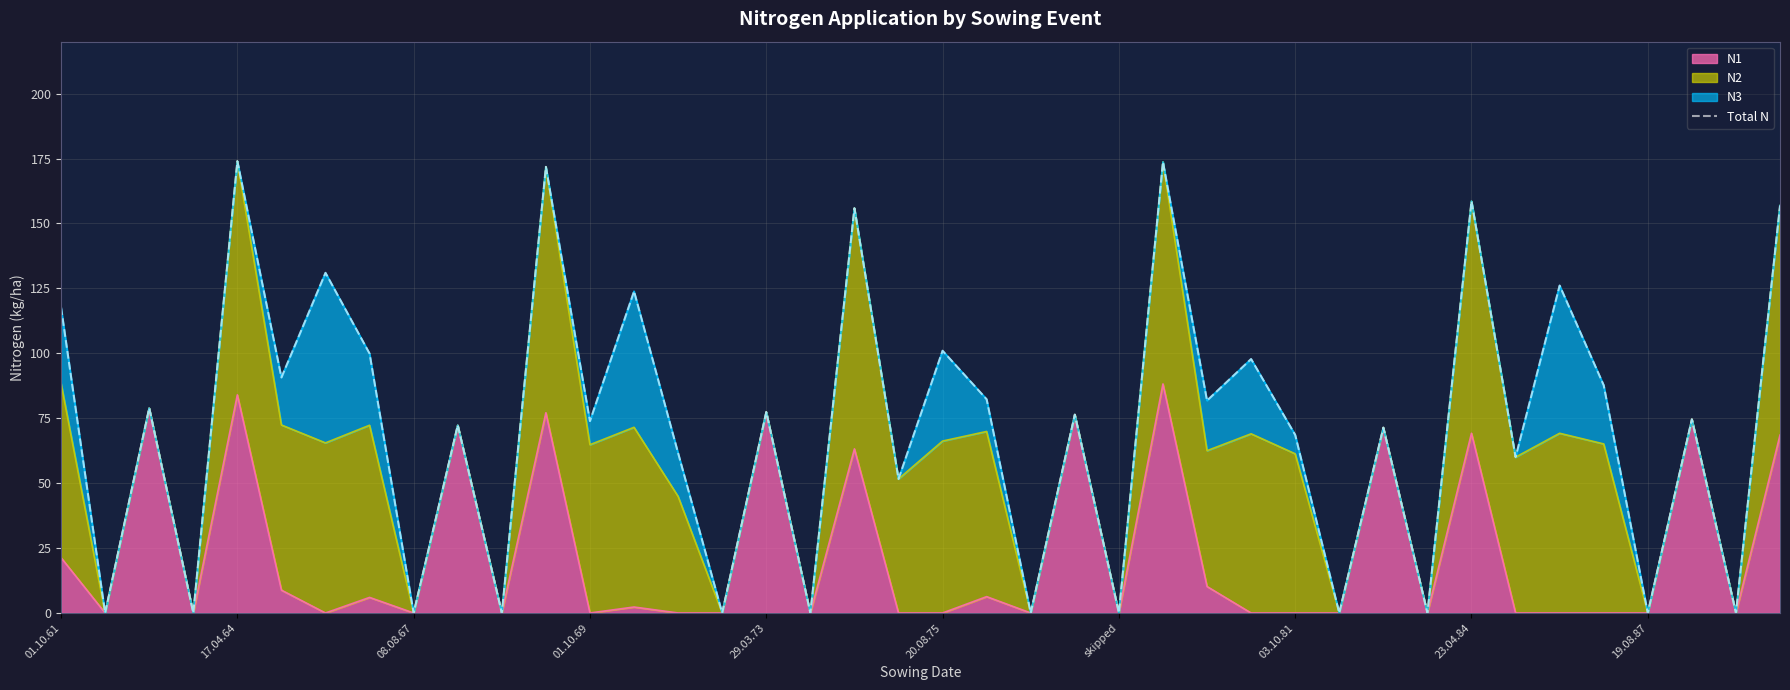

What is the greatest value displayed?

174.0